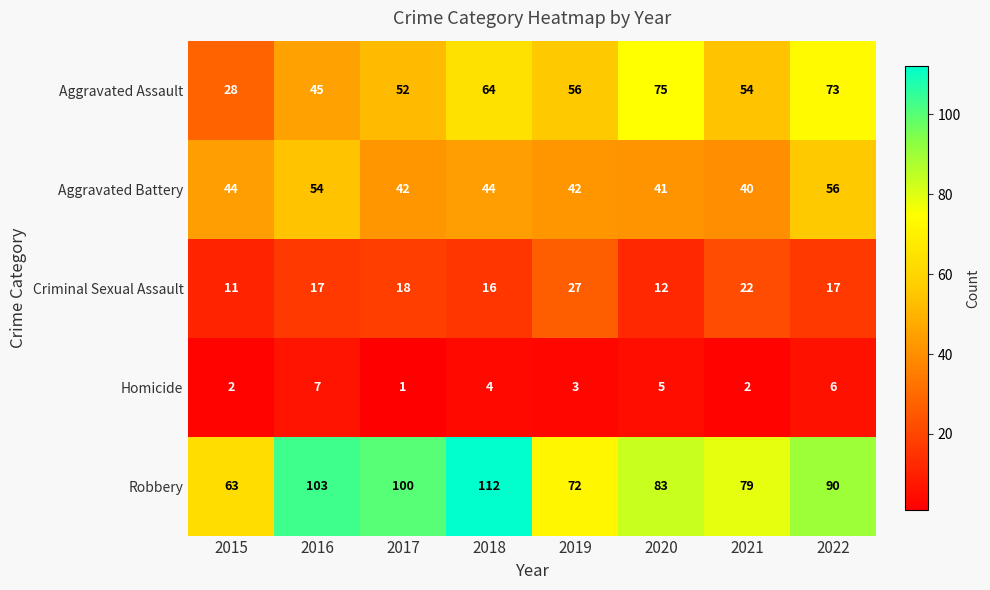

Rank the series at 2020 from lowest to highest value.

Homicide, Criminal Sexual Assault, Aggravated Battery, Aggravated Assault, Robbery